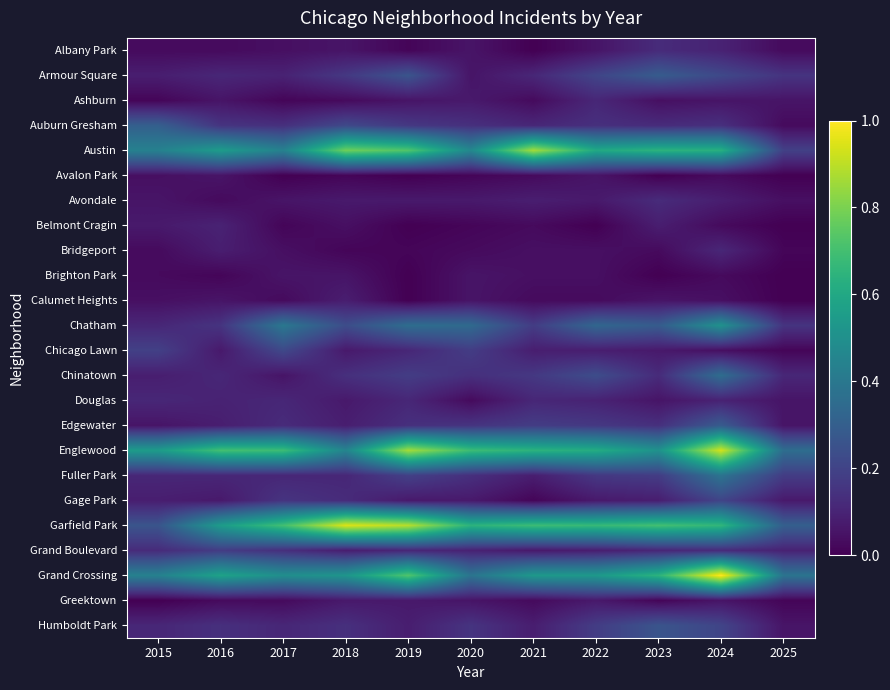

Rank the series at 2015 from highest to lowest value.

Englewood, Austin, Grand Crossing, Auburn Gresham, Garfield Park, Chicago Lawn, Grand Boulevard, Chatham, Douglas, Fuller Park, Humboldt Park, Armour Square, Chinatown, Gage Park, Belmont Cragin, Avondale, Edgewater, Avalon Park, Calumet Heights, Albany Park, Bridgeport, Brighton Park, Ashburn, Greektown